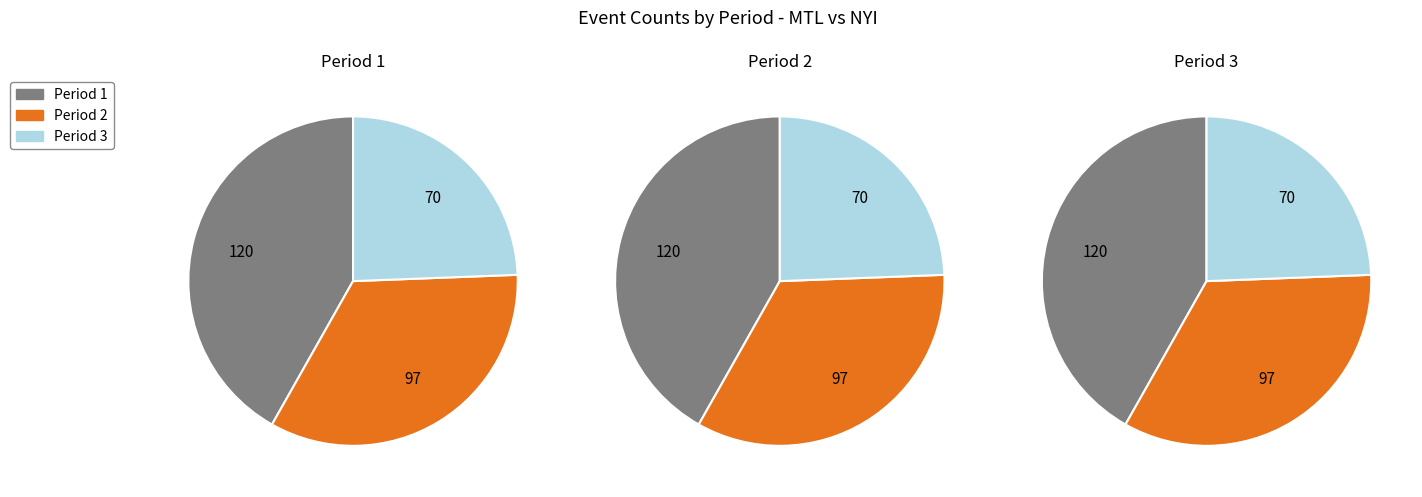

Count the number of slices in the pie.

3